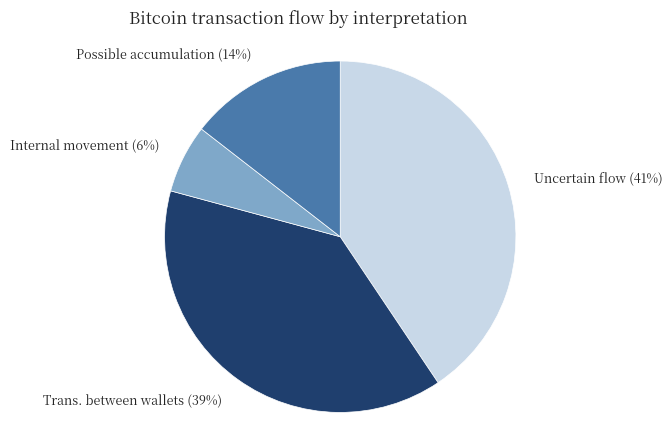

To the nearest percent, what is the difference between the Possible accumulation (14%) and Internal movement (6%) slice percentages?

8%